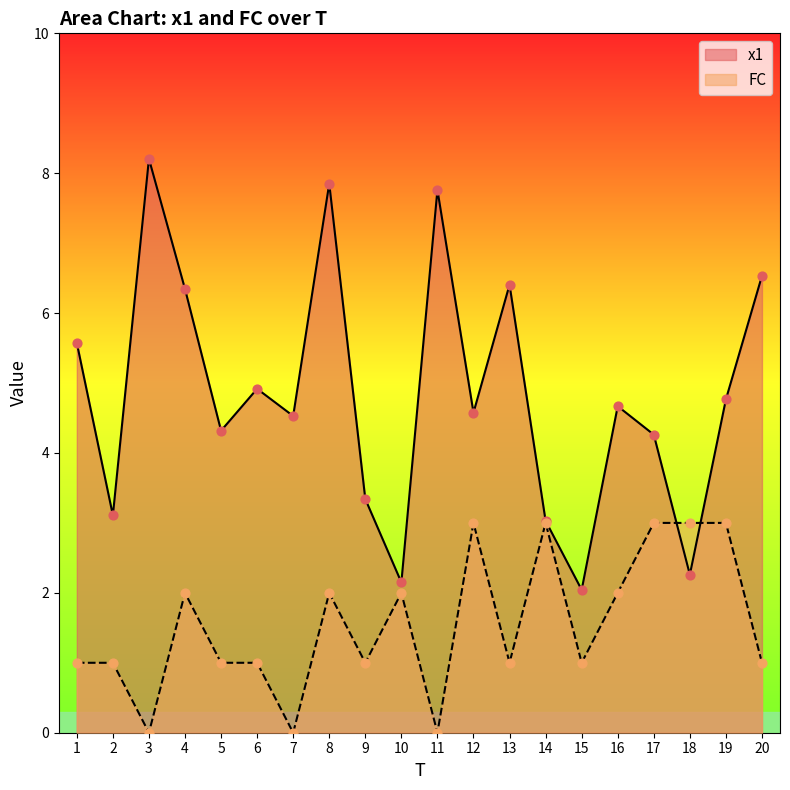

What are all the series names shown in the legend?

x1, FC